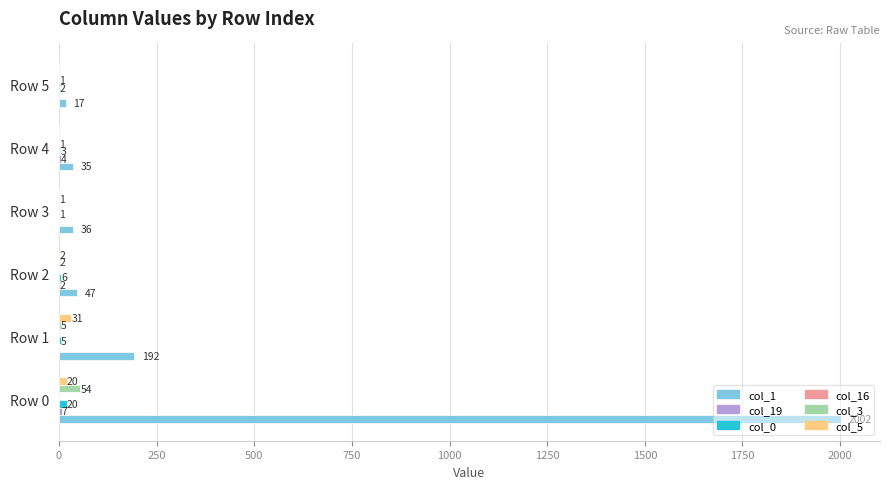

Which label corresponds to the largest value in the chart?

Row 0